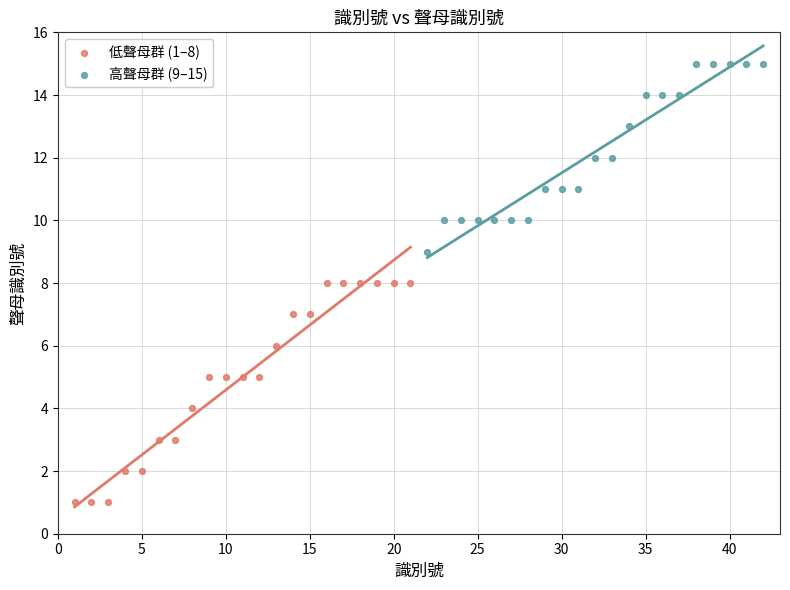

What are all the series names shown in the legend?

低聲母群 (1–8), 高聲母群 (9–15)